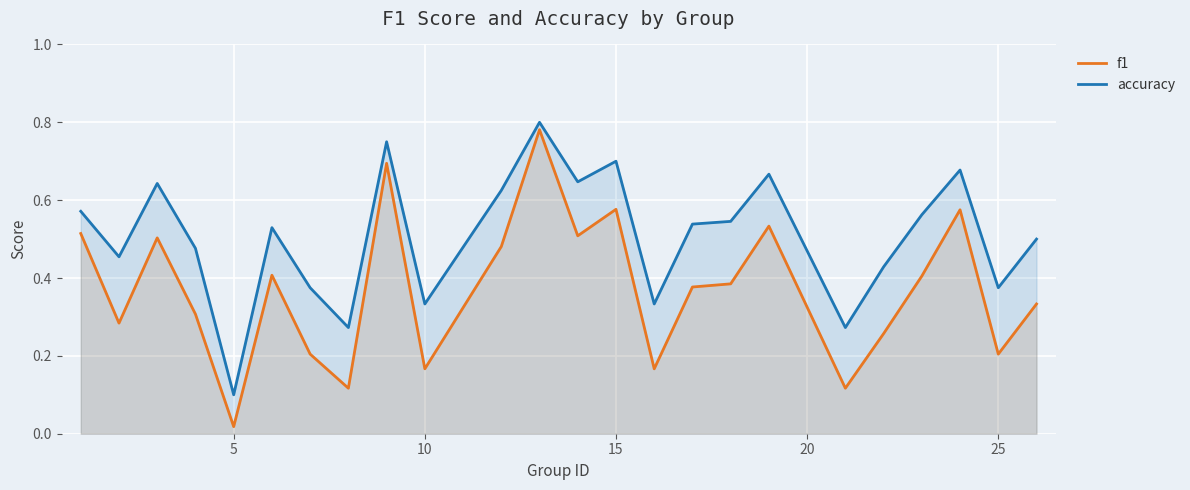

What is the greatest value displayed?

0.8